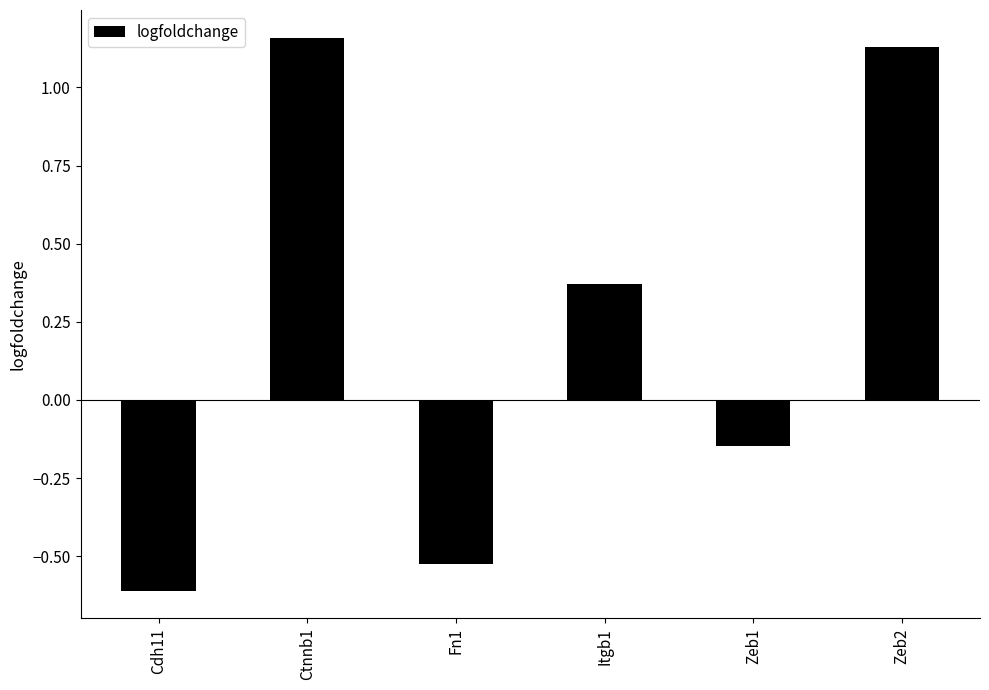

List the labels in order of value, smallest first.

Cdh11, Fn1, Zeb1, Itgb1, Zeb2, Ctnnb1